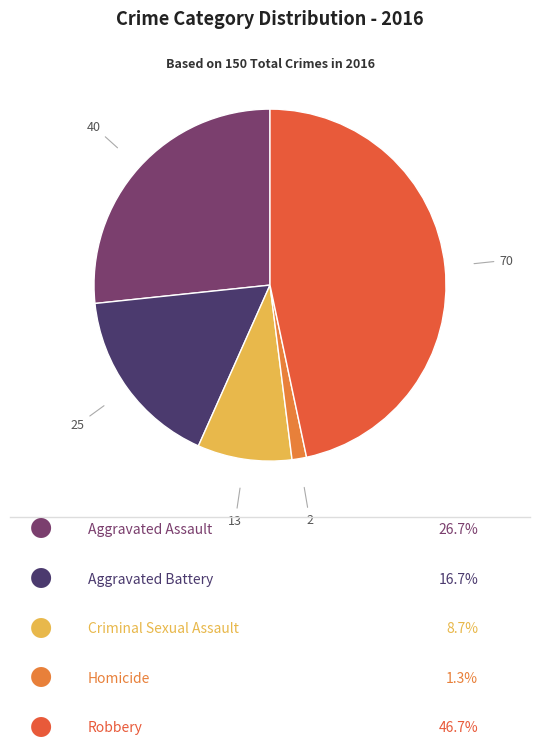

Count the number of slices in the pie.

5